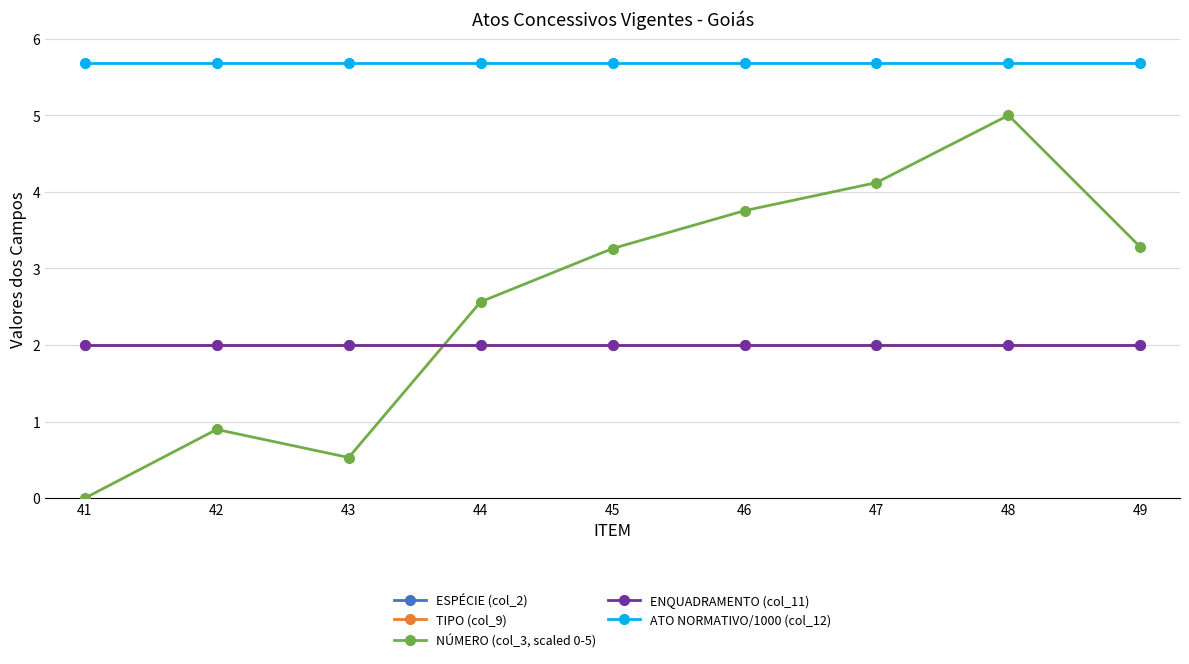

What are all the series names shown in the legend?

ESPÉCIE (col_2), TIPO (col_9), NÚMERO (col_3, scaled 0-5), ENQUADRAMENTO (col_11), ATO NORMATIVO/1000 (col_12)